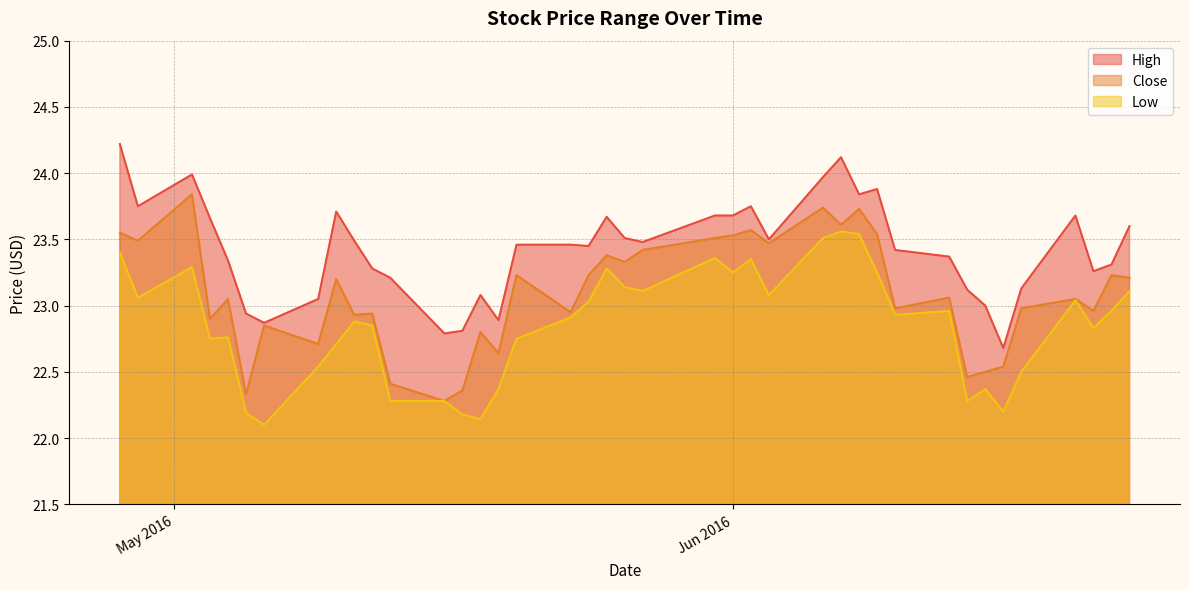

What is the label of the 35th point from the left?

2016-06-16